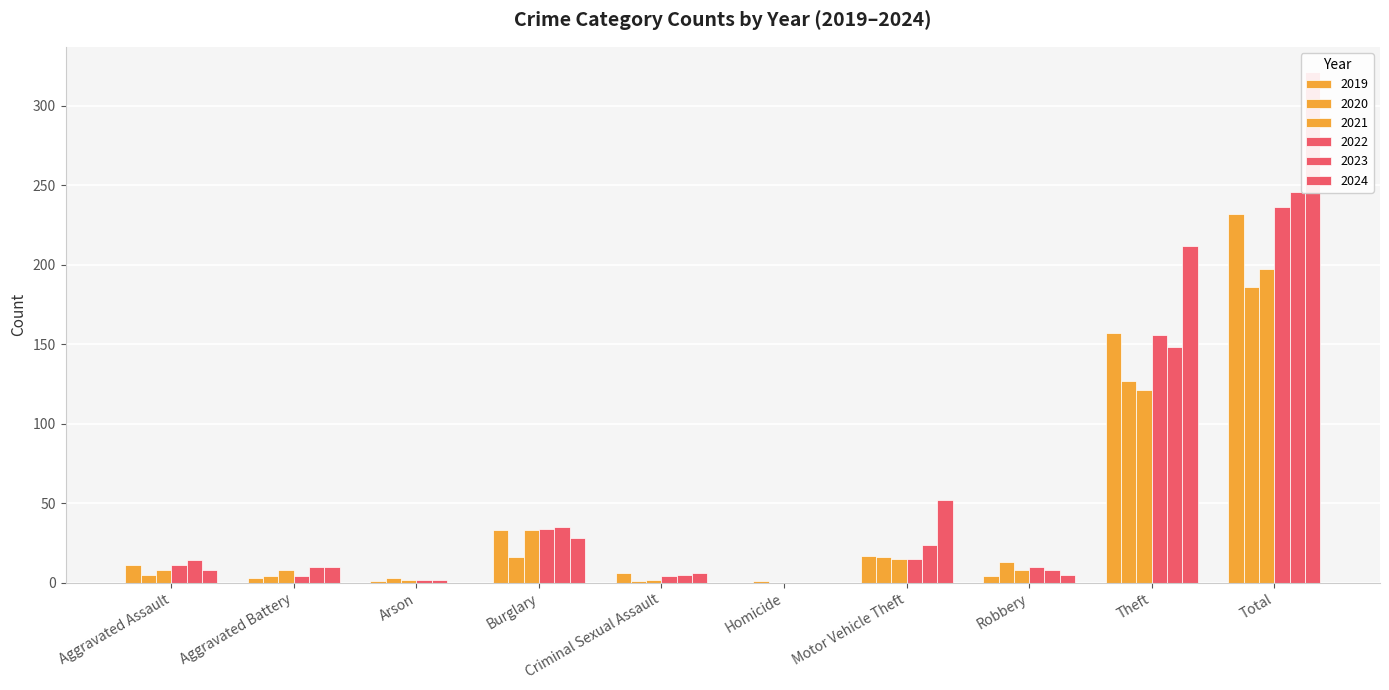

Between Criminal Sexual Assault and Total, which series saw the biggest shift?

2020